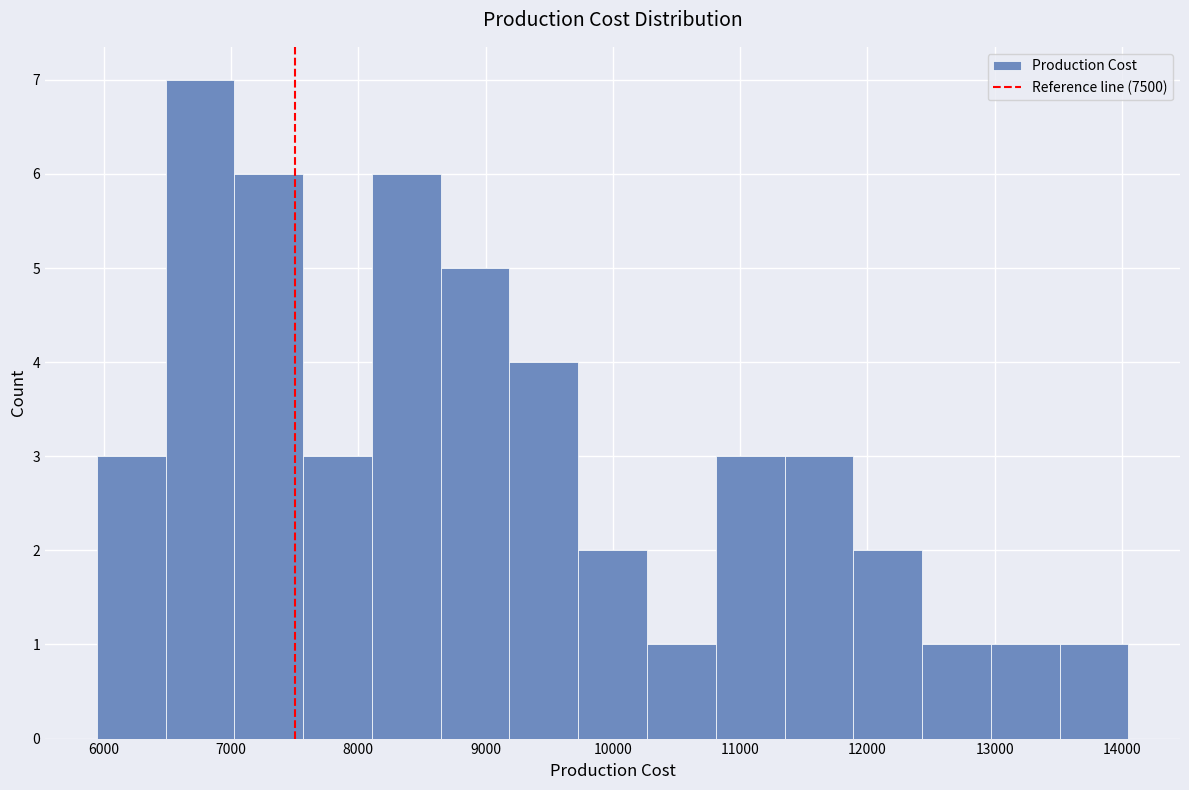

Reading left to right, list every bar in this chart as the range it spans on the x-axis followed by its height. Neither the bar edges nor the heights are printed on the chart, so give them approximately, as read against the axes.

5900 to 6500: 3
6500 to 7000: 7
7000 to 7600: 6
7600 to 8100: 3
8100 to 8600: 6
8600 to 9200: 5
9200 to 9700: 4
9700 to 10300: 2
10300 to 10800: 1
10800 to 11300: 3
11300 to 11900: 3
11900 to 12400: 2
12400 to 13000: 1
13000 to 13500: 1
13500 to 14100: 1